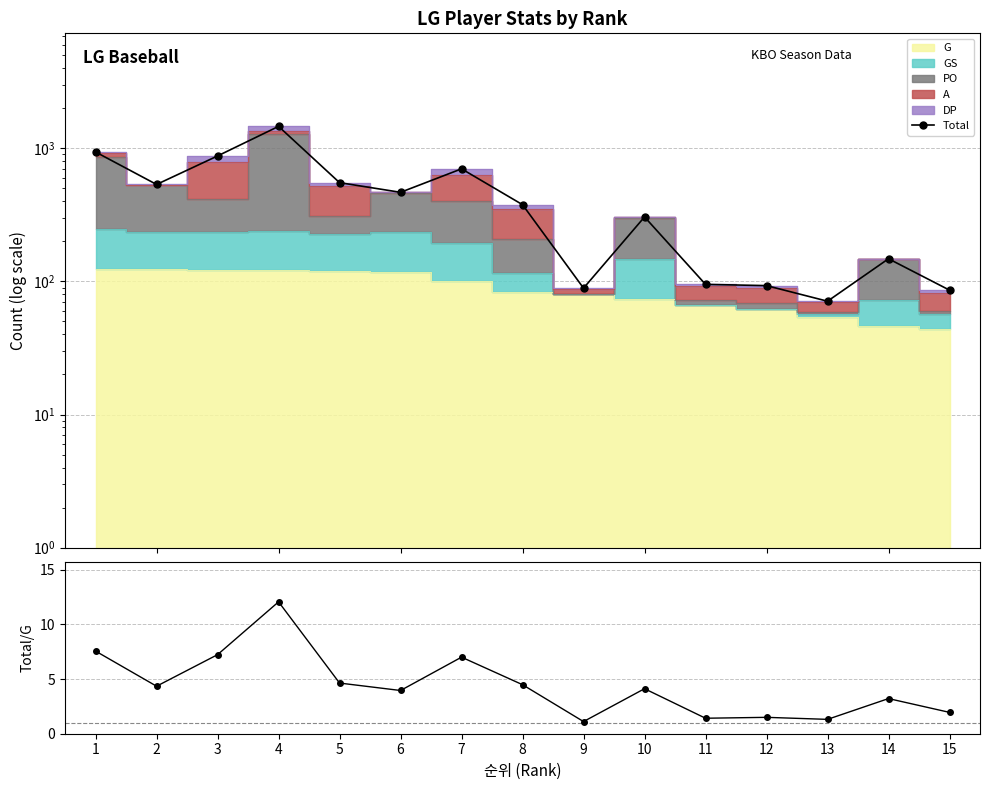

Reading left to right, transcribe all the data shown in this chart.

Total: 1=938.0	2=535.0	3=876.0	4=1461.0	5=552.0	6=467.0	7=701.0	8=377.0	9=89.0	10=305.0	11=95.0	12=93.0	13=71.0	14=148.0	15=86.0
Total/G: 1=7.6	2=4.3	3=7.2	4=12.1	5=4.6	6=4.0	7=7.0	8=4.5	9=1.1	10=4.1	11=1.4	12=1.5	13=1.3	14=3.2	15=2.0